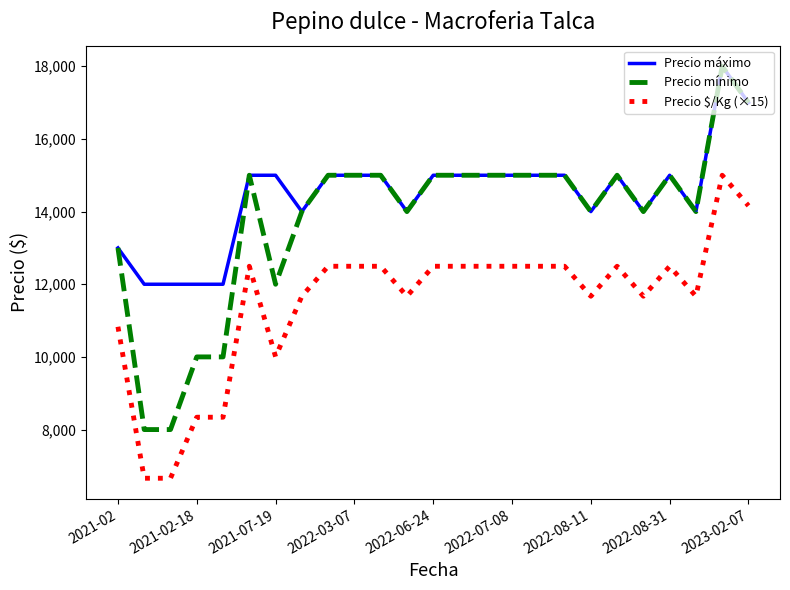

Rank the series by their average value, from highest to lowest.

Precio máximo, Precio mínimo, Precio $/Kg (×15)